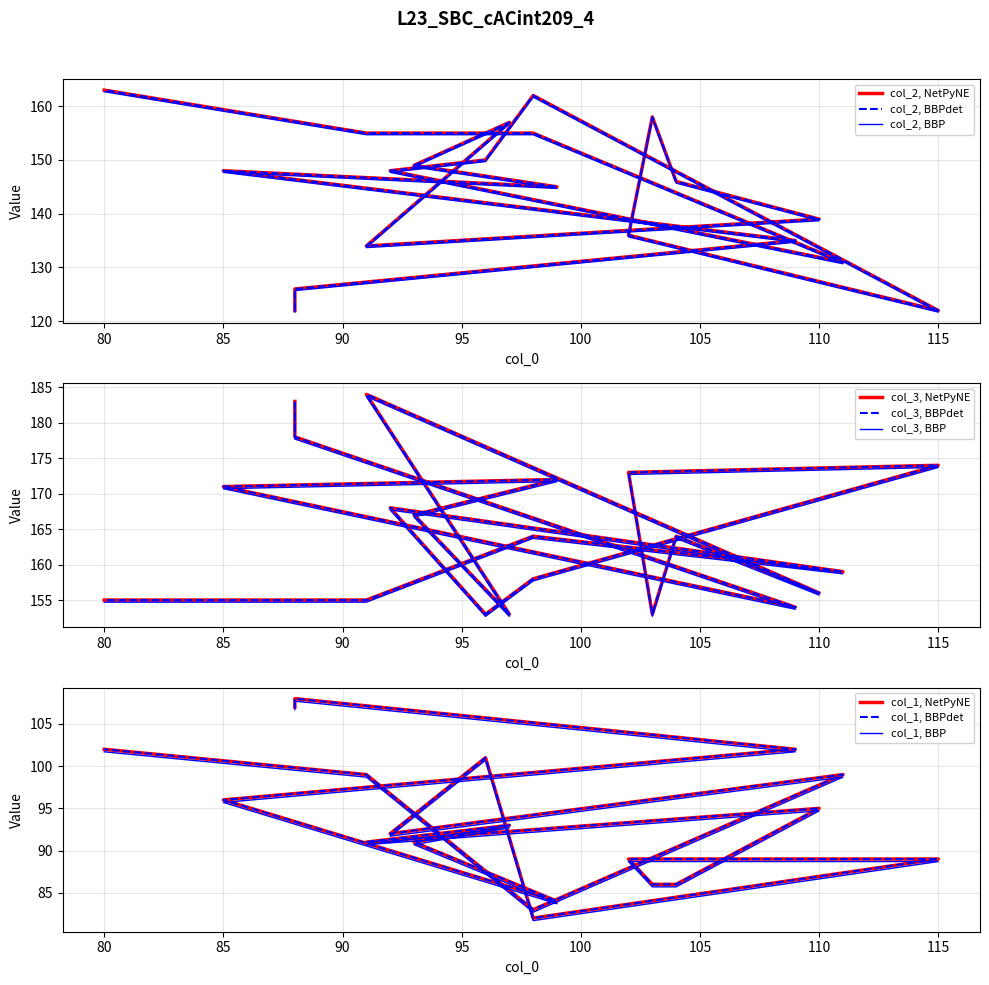

How many data points in col_1 are less than 93?

10